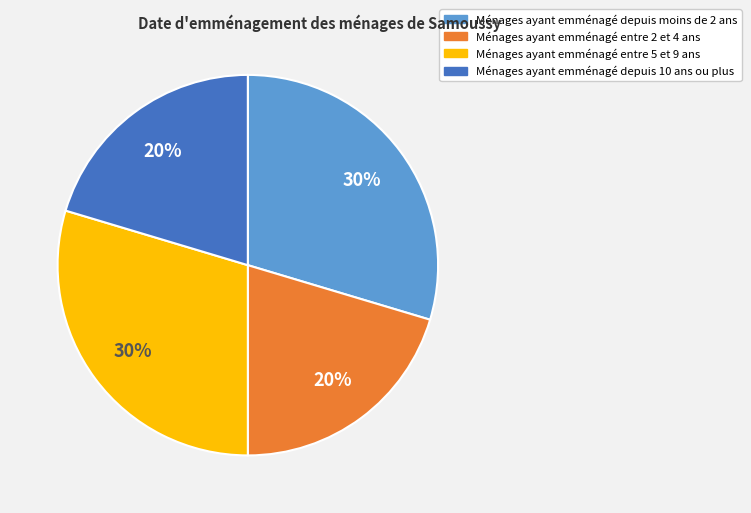

Does Ménages ayant emménagé depuis 10 ans ou plus account for over 50% of the chart?

No